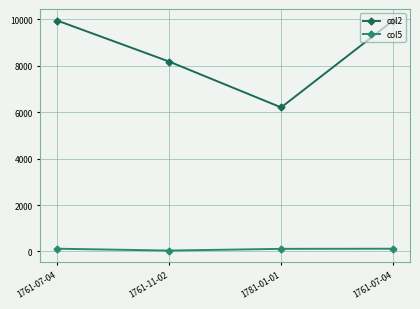

List the labels in order of col2 value, smallest first.

1781-01-01, 1761-11-02, 1761-07-04, 1761-07-04